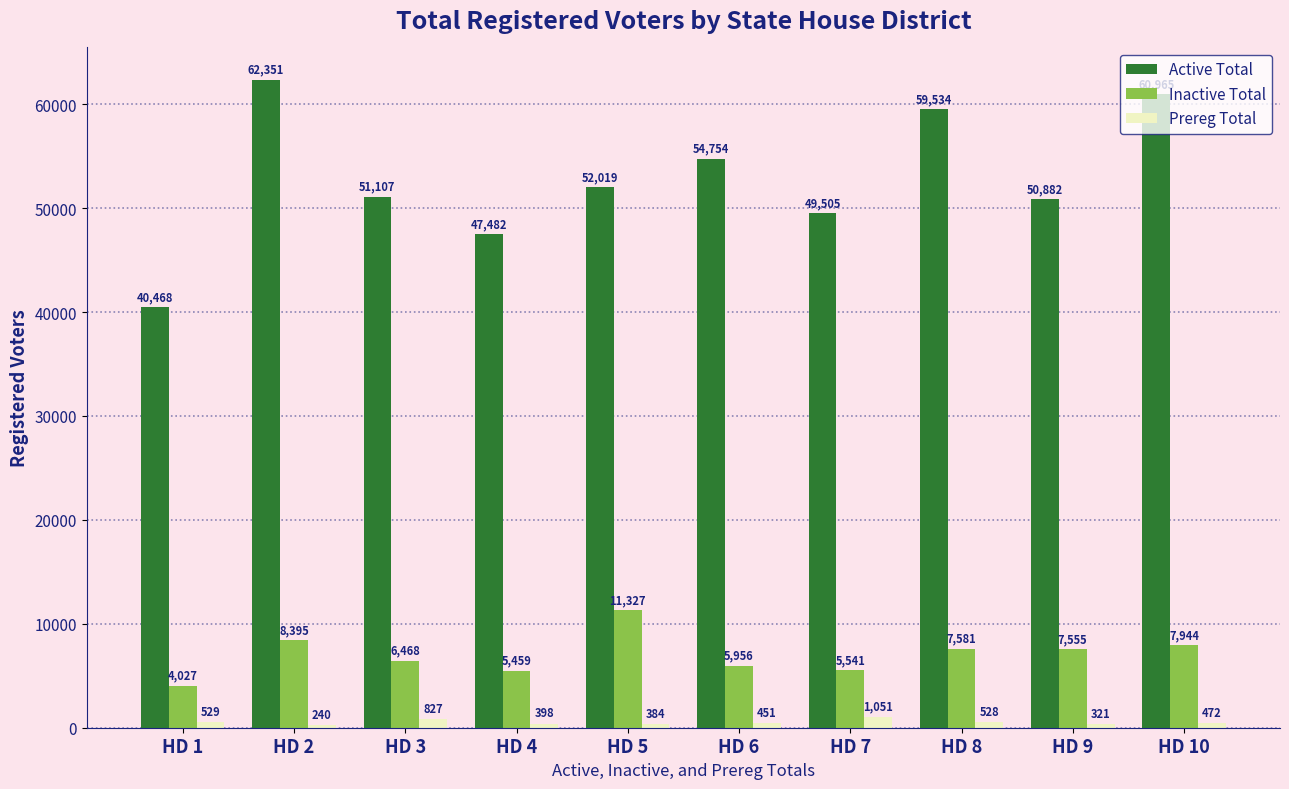

Reading left to right, what are all the values shown in this chart?

Active Total: 40468	62351	51107	47482	52019	54754	49505	59534	50882	60965
Inactive Total: 4027	8395	6468	5459	11327	5956	5541	7581	7555	7944
Prereg Total: 529	240	827	398	384	451	1051	528	321	472